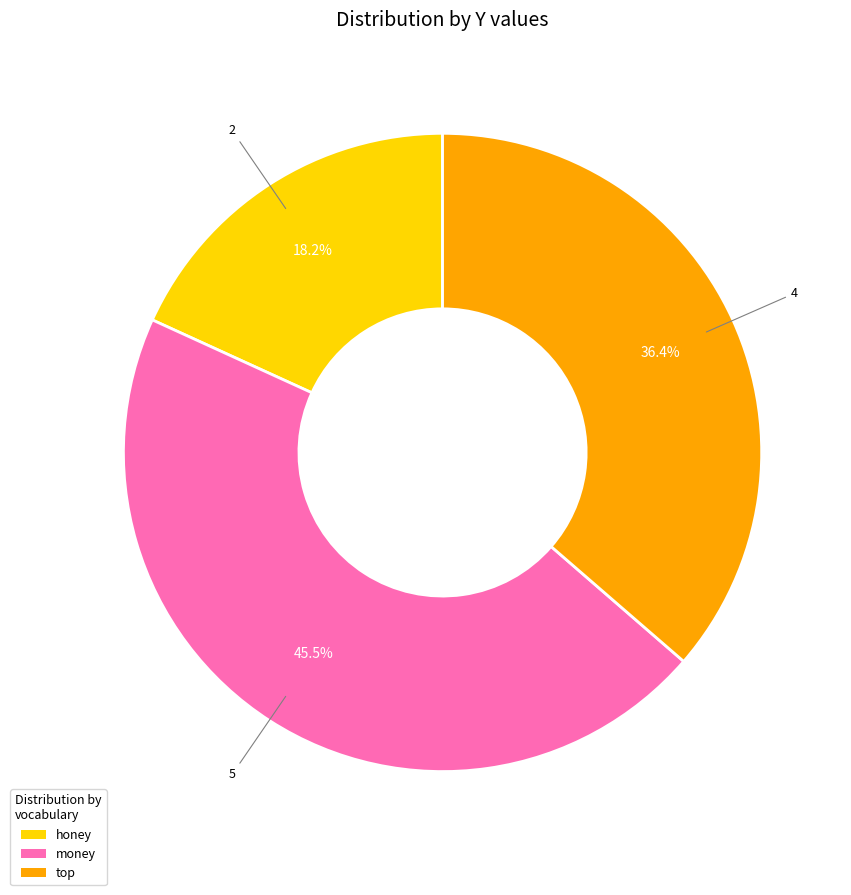

To the nearest percent, what percentage of the pie is honey?

18%